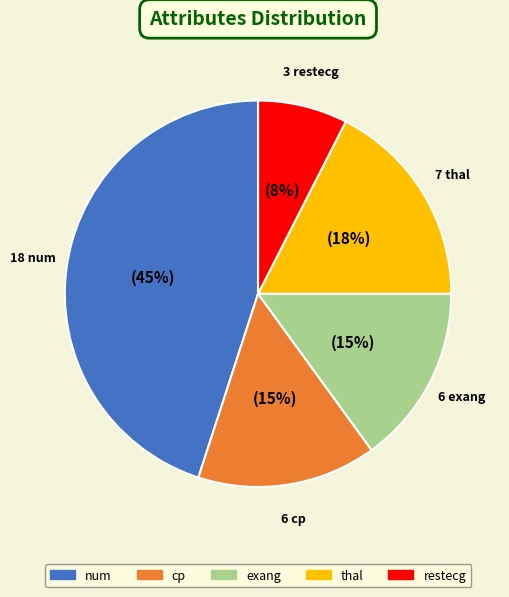

Approximately how many times larger is the value at thal compared to num?

0.4